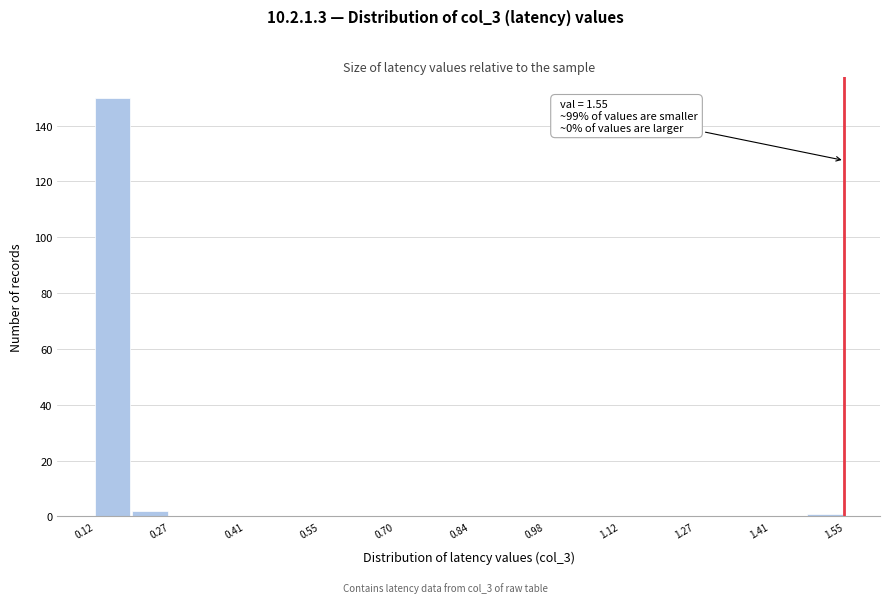

Read against the x-axis, roughly where is the centre of the tallest bar?

0.16